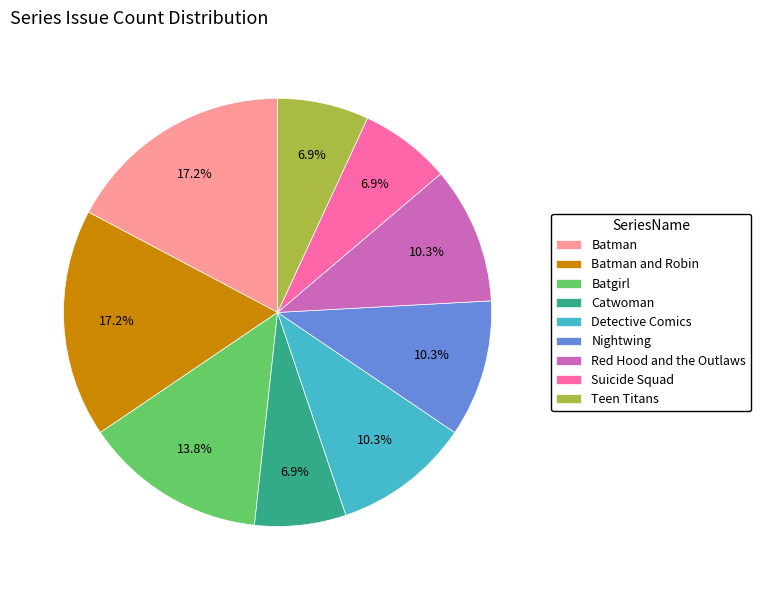

The Catwoman slice represents 7% of the pie. True or false?

True